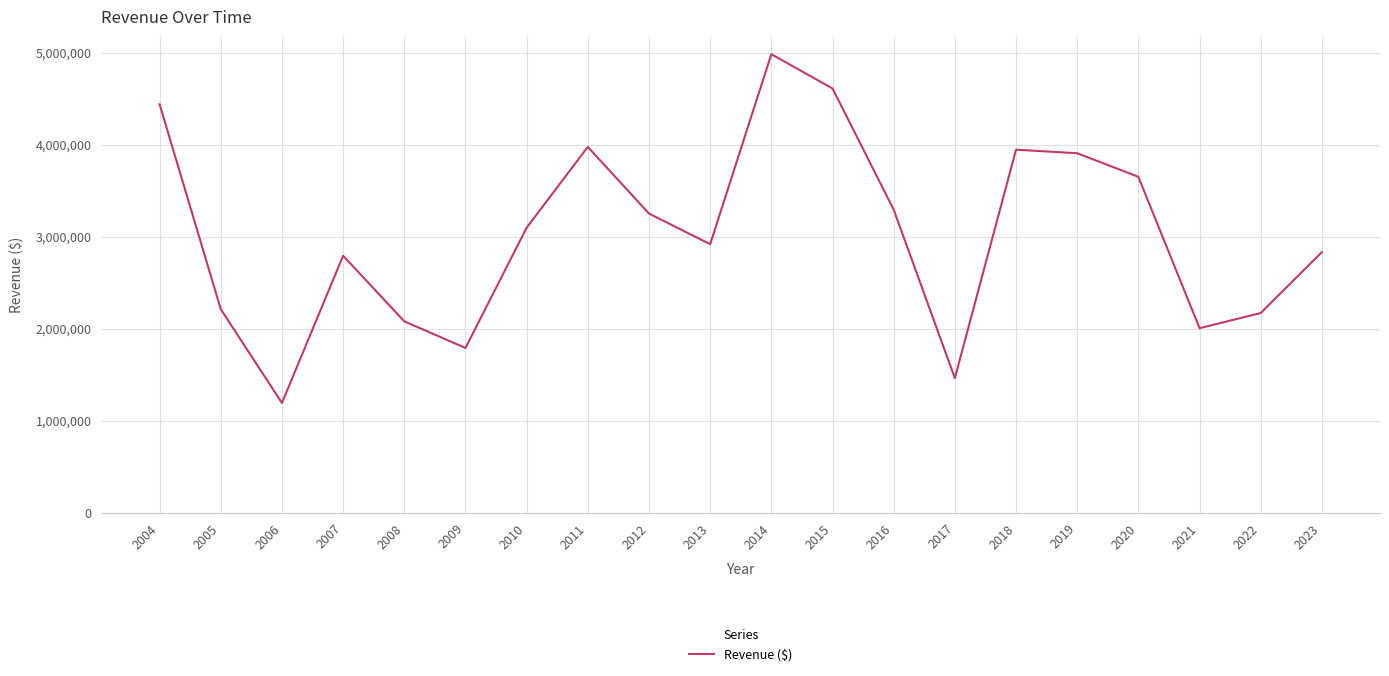

How many lines are shown in the chart?

1